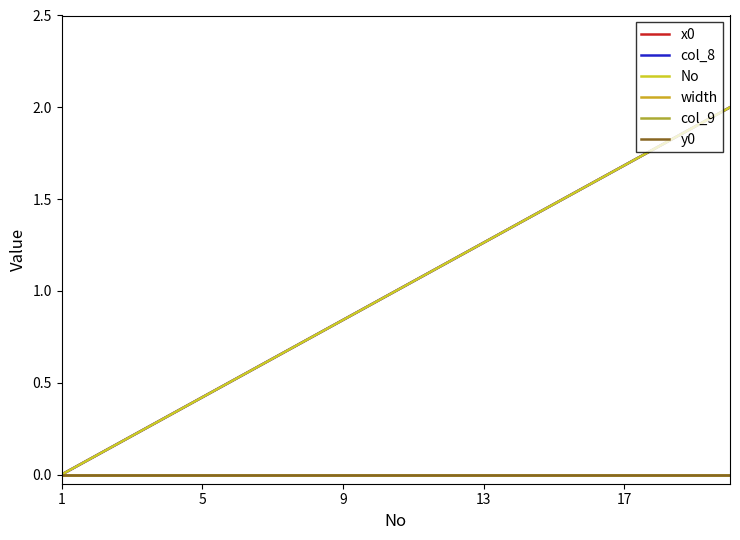

Does the chart have visible grid lines?

No